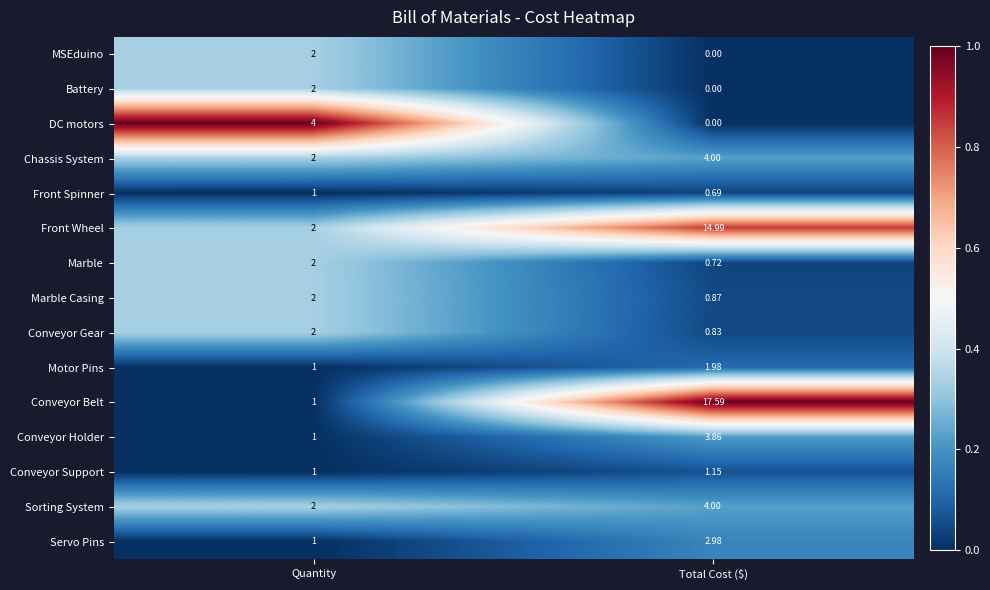

Which label corresponds to the largest value in the chart?

Total Cost ($)